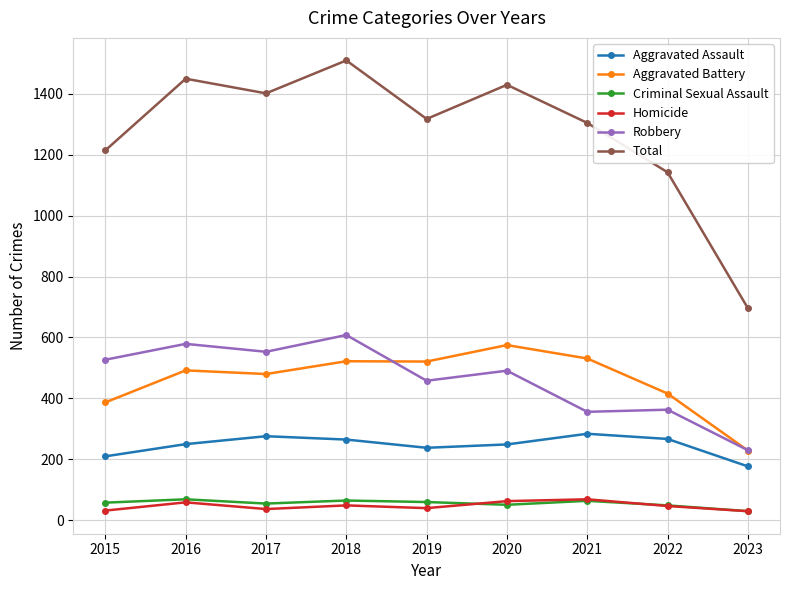

What is the difference between the maximum and second lowest values in the Total series?

367